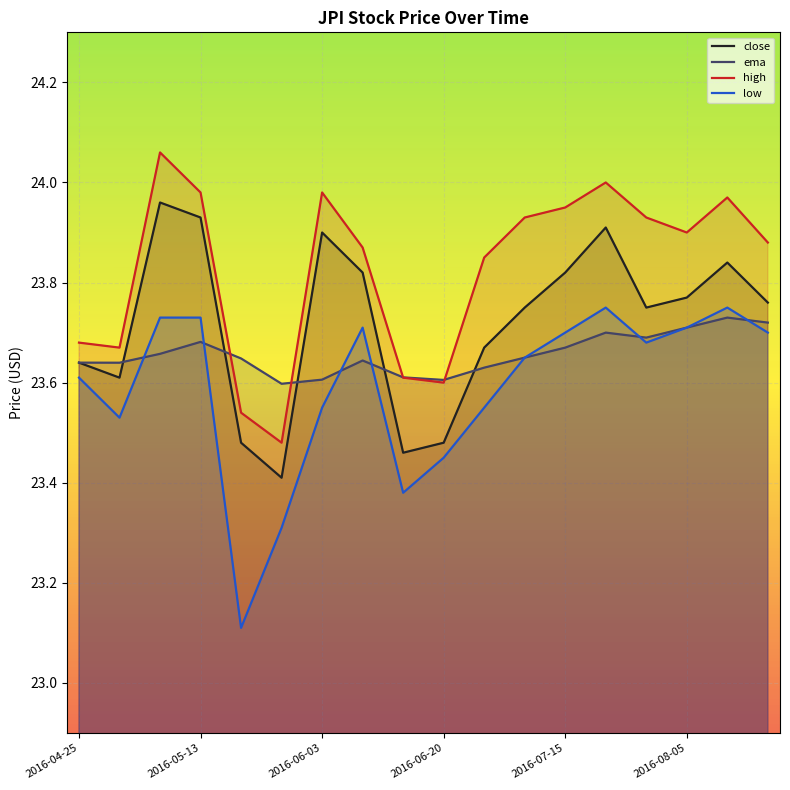

What is the minimum value for ema?

23.6